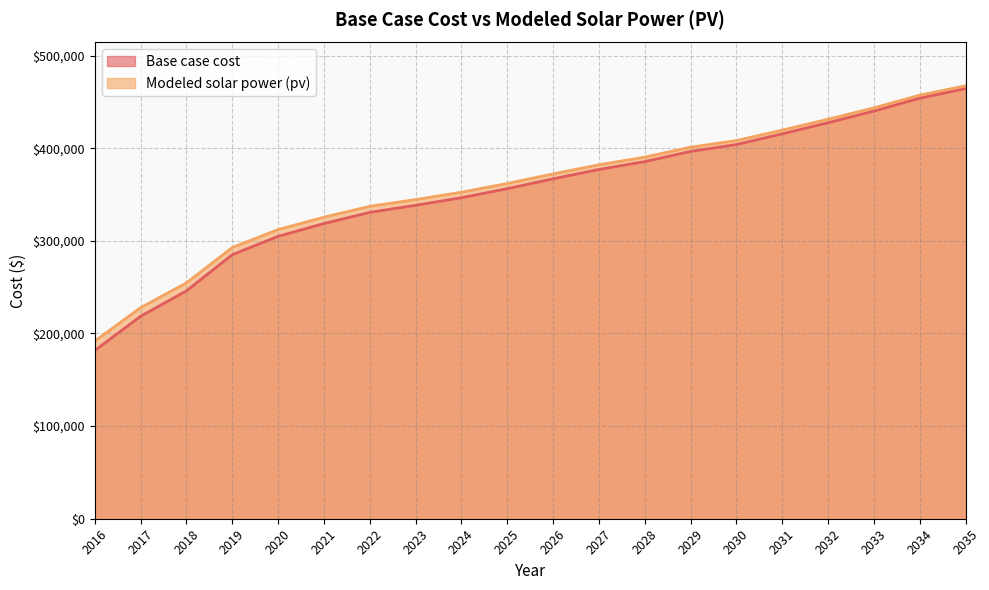

True or false: Base case cost and Modeled solar power (pv) intersect in this chart.

False